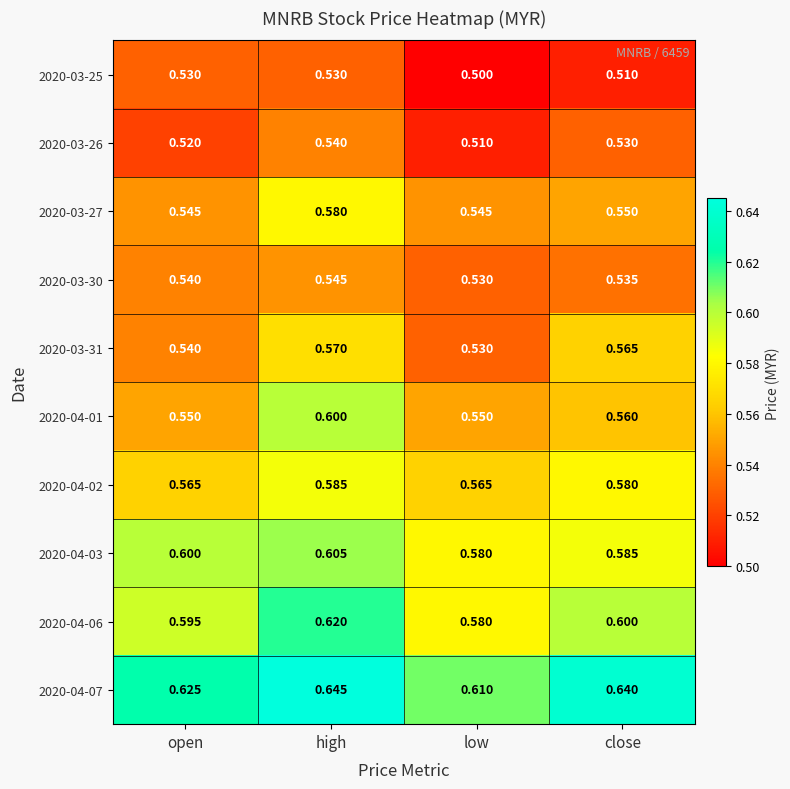

Is the value of 2020-04-03 at low greater than the value of 2020-04-01 at open?

Yes